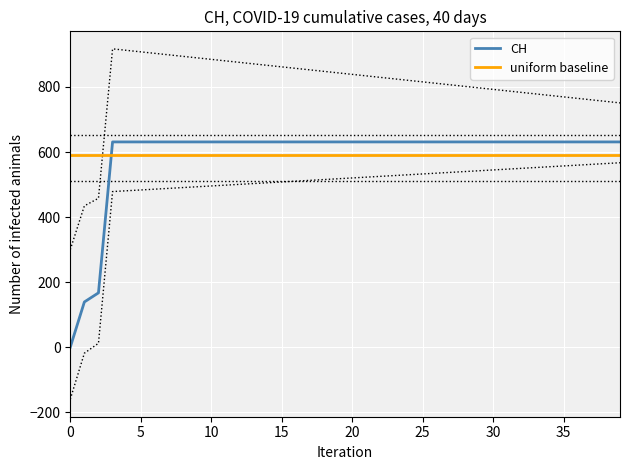

What are all the series names shown in the legend?

CH, uniform baseline